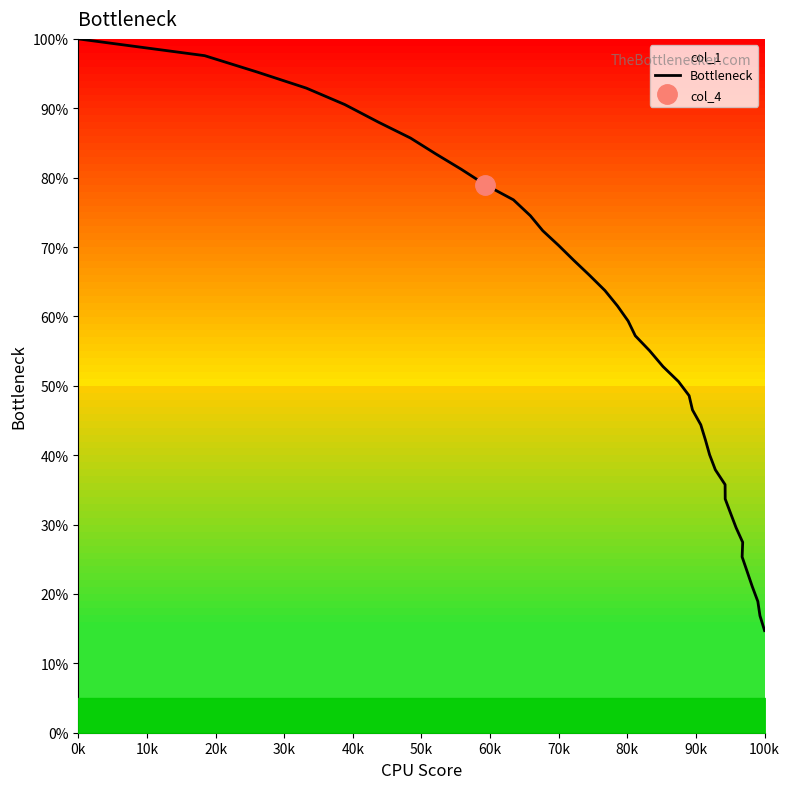

How many data points are less than 57?

20